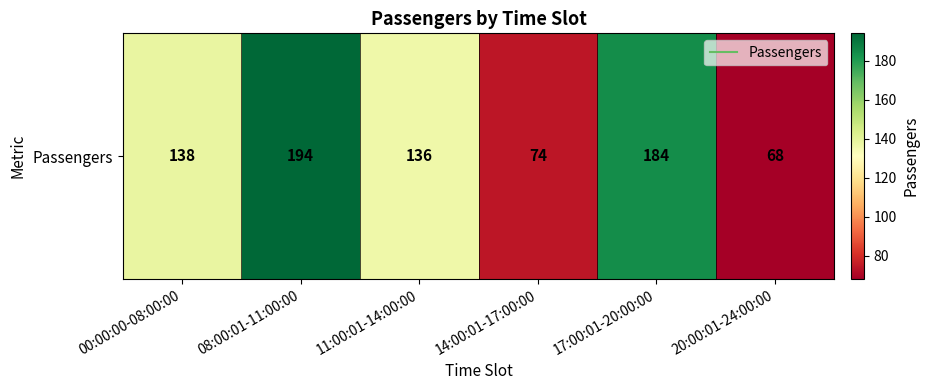

At which category does the chart reach its peak across all series?

08:00:01-11:00:00